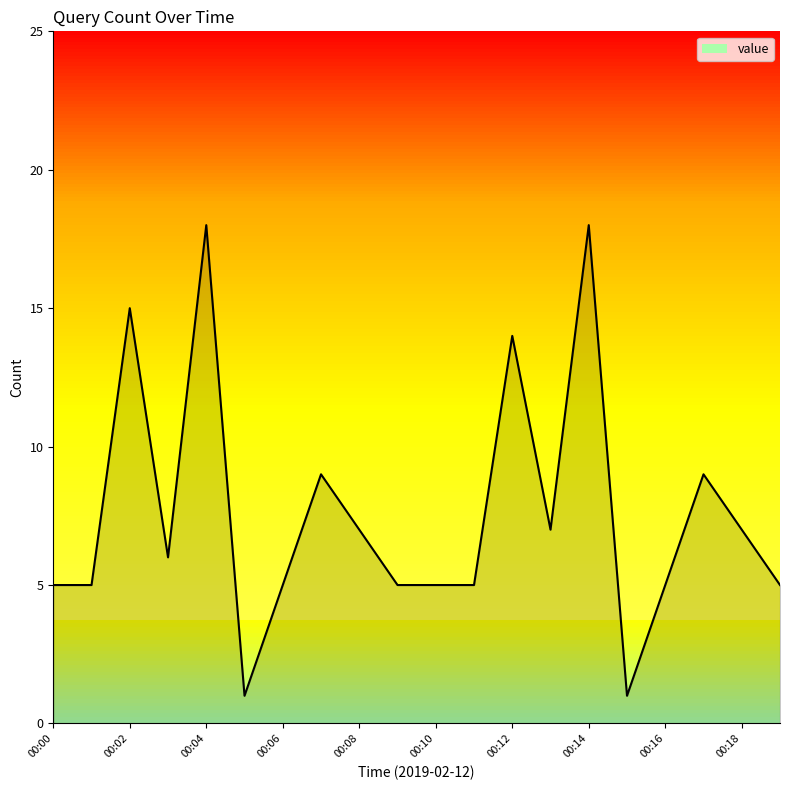

Reading left to right, list all the values displayed in this chart.

5	5	15	6	18	1	5	9	7	5	5	5	14	7	18	1	5	9	7	5